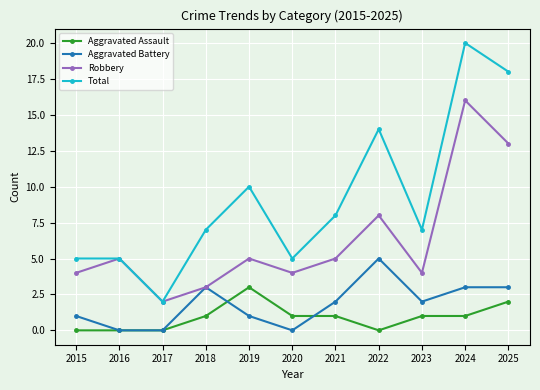

True or false: Total and Aggravated Assault cross at least once.

False